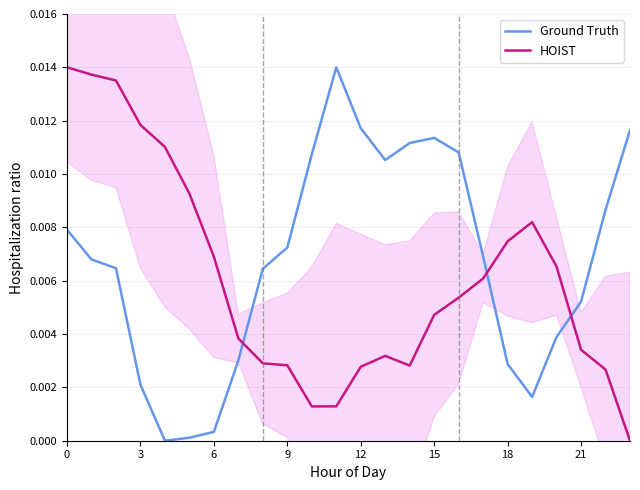

Rank the series at 18 from lowest to highest value.

Ground Truth, HOIST